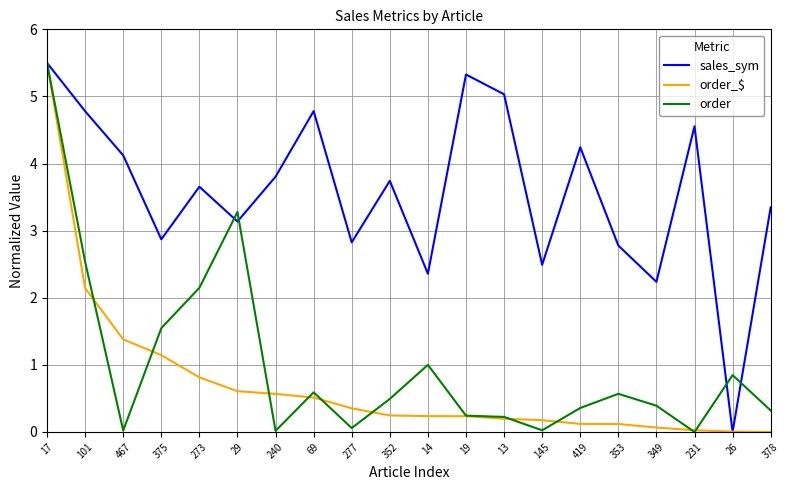

At which category is the sum across all series the highest?

17